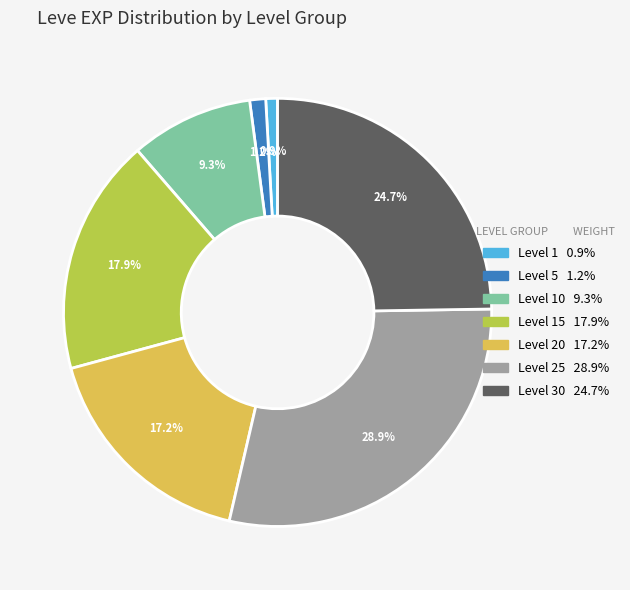

Does any single category account for the majority?

No